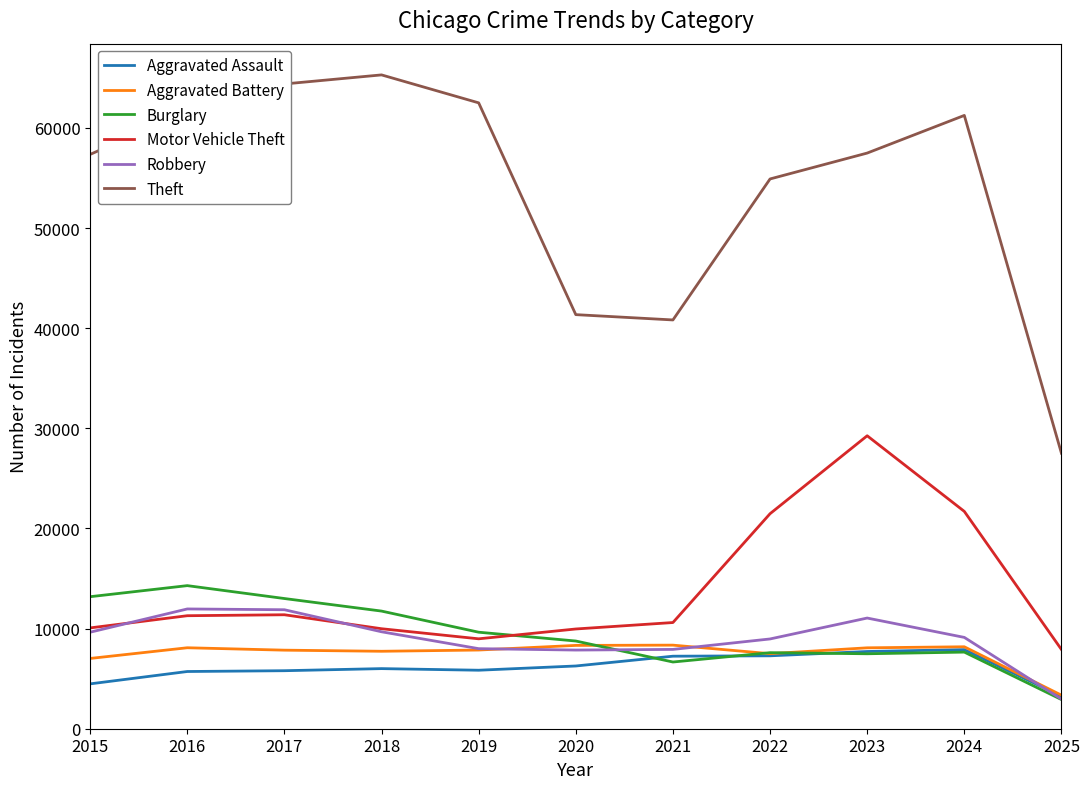

In Aggravated Assault, how many points are higher than both neighbors (excluding endpoints)?

2